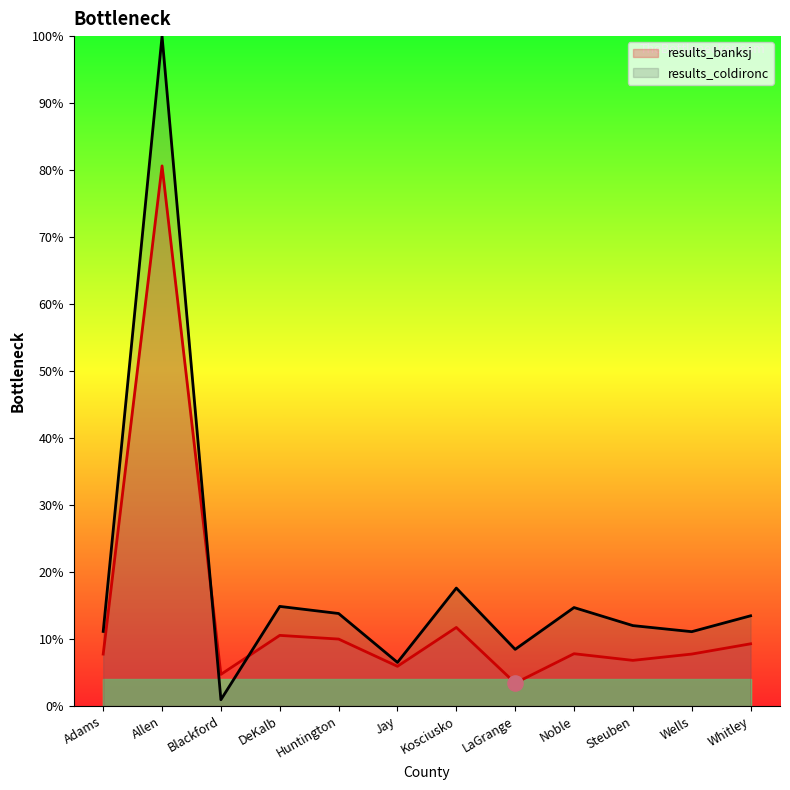

Which series has the largest total across all categories?

results_coldironc